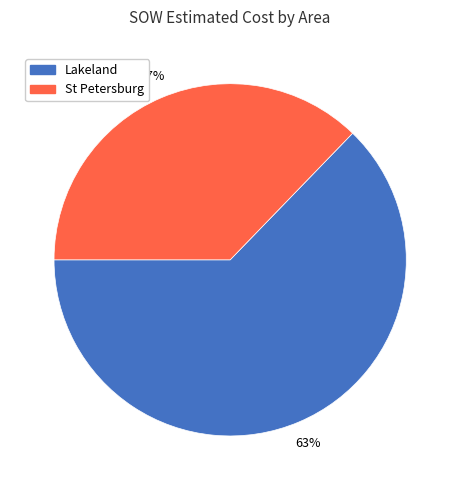

Does any single category account for the majority?

Yes